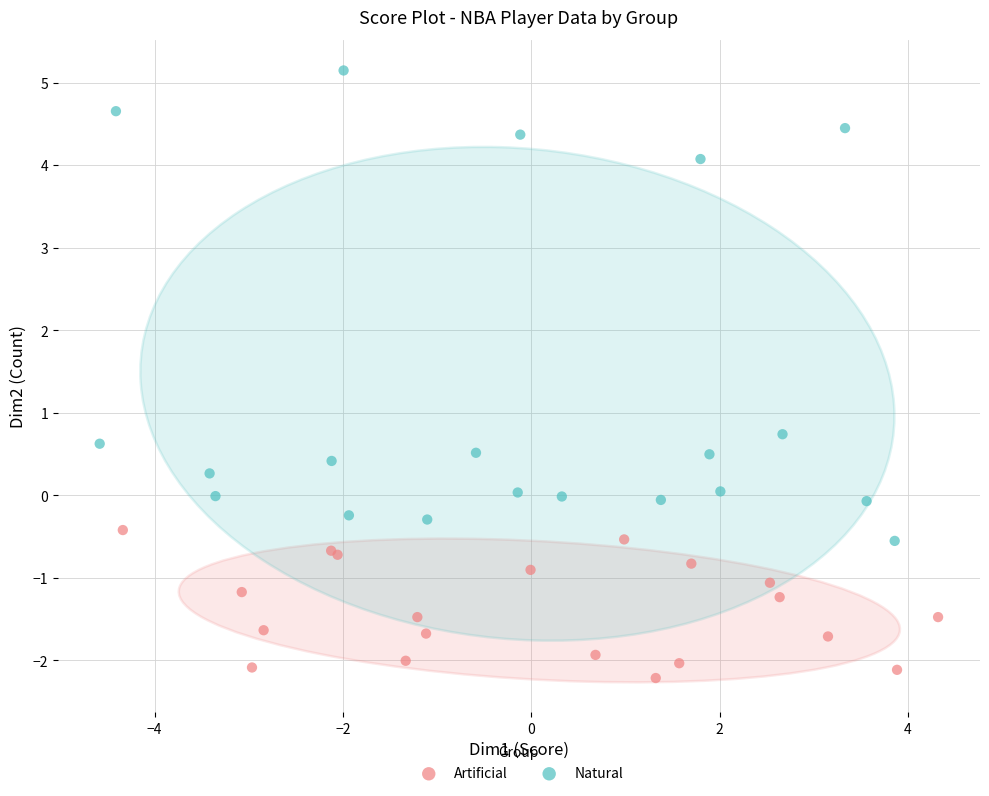

Which series has the largest Y range (max minus min)?

Natural